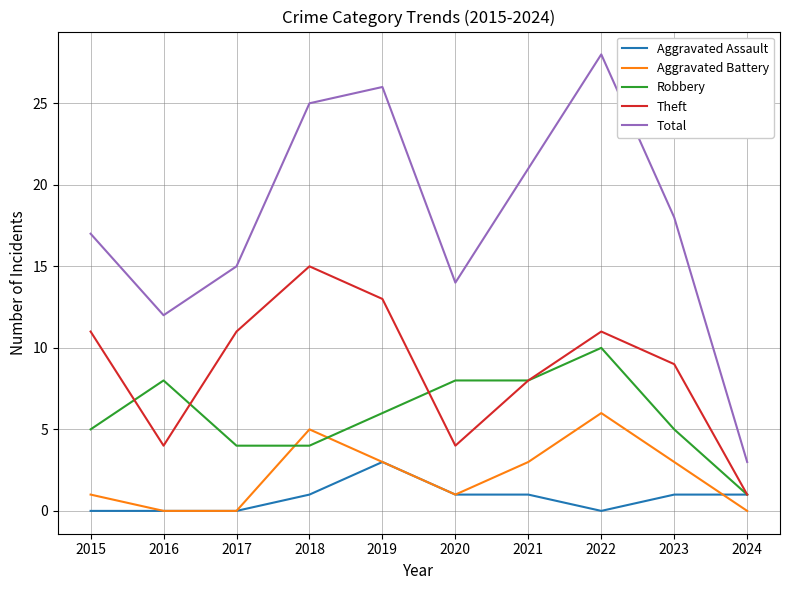

Reading left to right, list all the values displayed in this chart.

Aggravated Assault: 0	0	0	1	3	1	1	0	1	1
Aggravated Battery: 1	0	0	5	3	1	3	6	3	0
Robbery: 5	8	4	4	6	8	8	10	5	1
Theft: 11	4	11	15	13	4	8	11	9	1
Total: 17	12	15	25	26	14	21	28	18	3